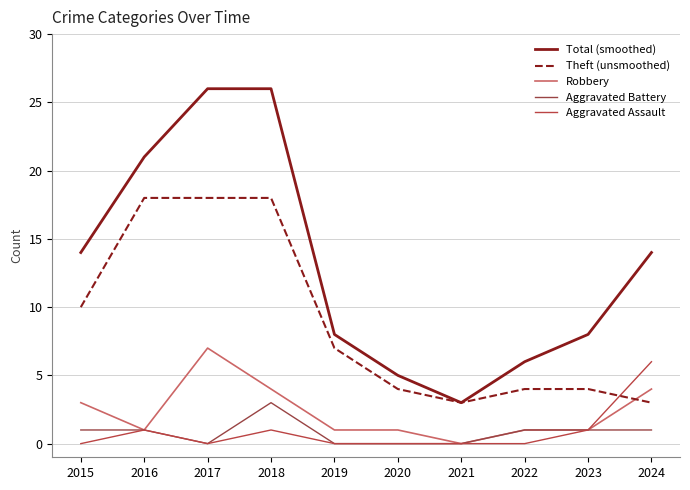

Which series has the widest spread of values?

Total (smoothed)